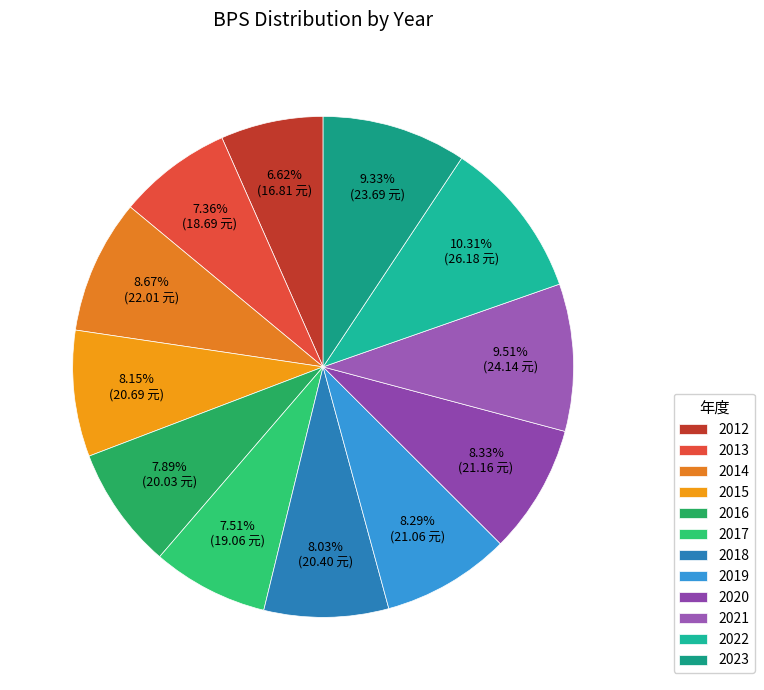

Which category has the biggest portion of the pie?

2022